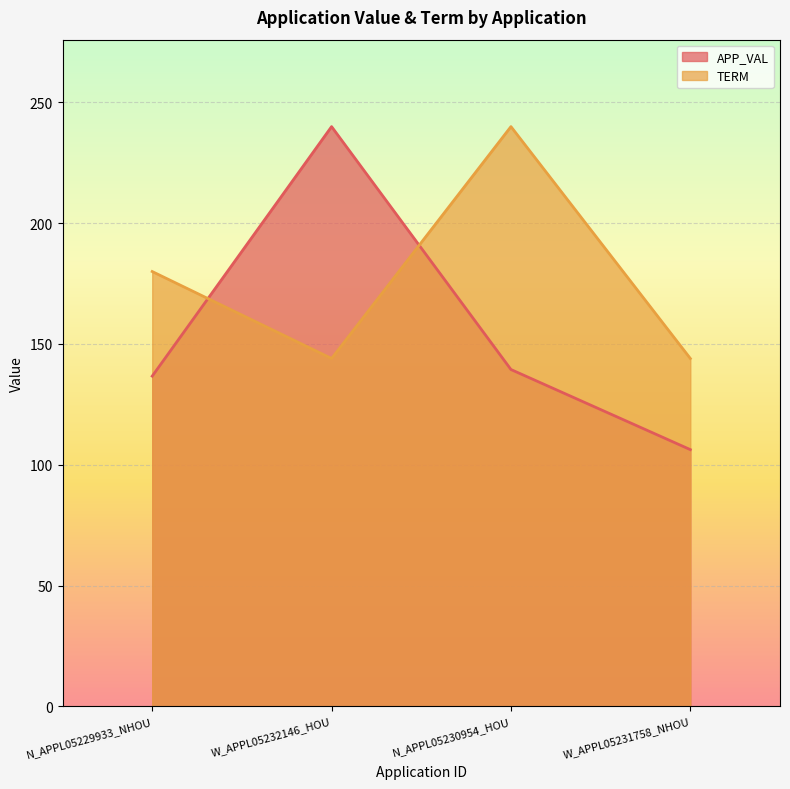

At which category is the sum across all series the highest?

W_APPL05232146_HOU